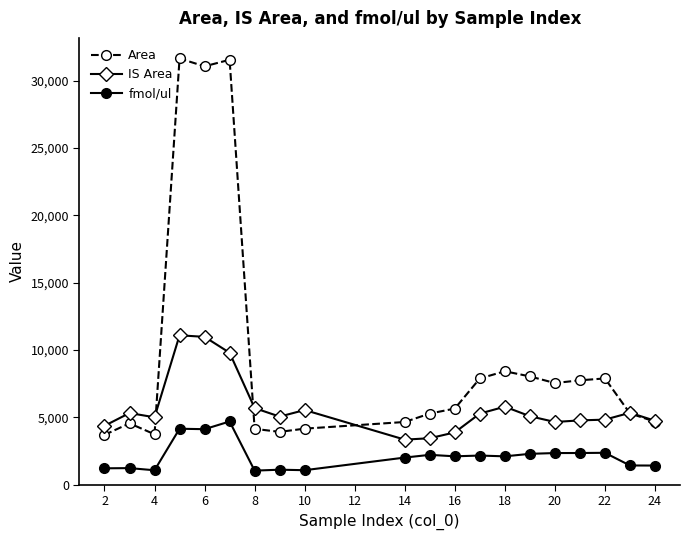

How many values in the IS Area series are below 5093?

10